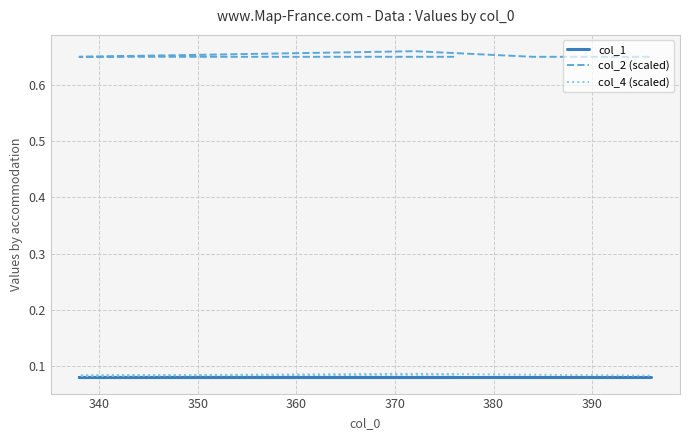

True or false: col_4 (scaled) and col_1 intersect in this chart.

False